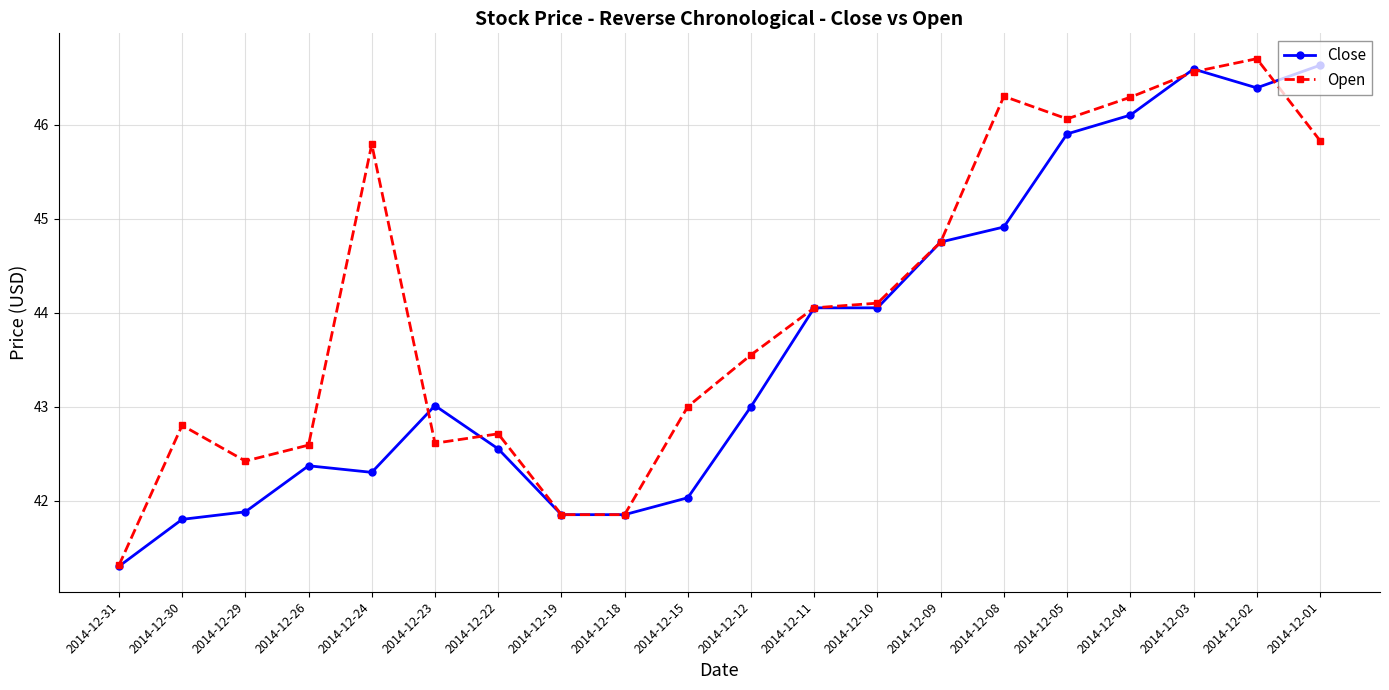

What are all the series names shown in the legend?

Close, Open